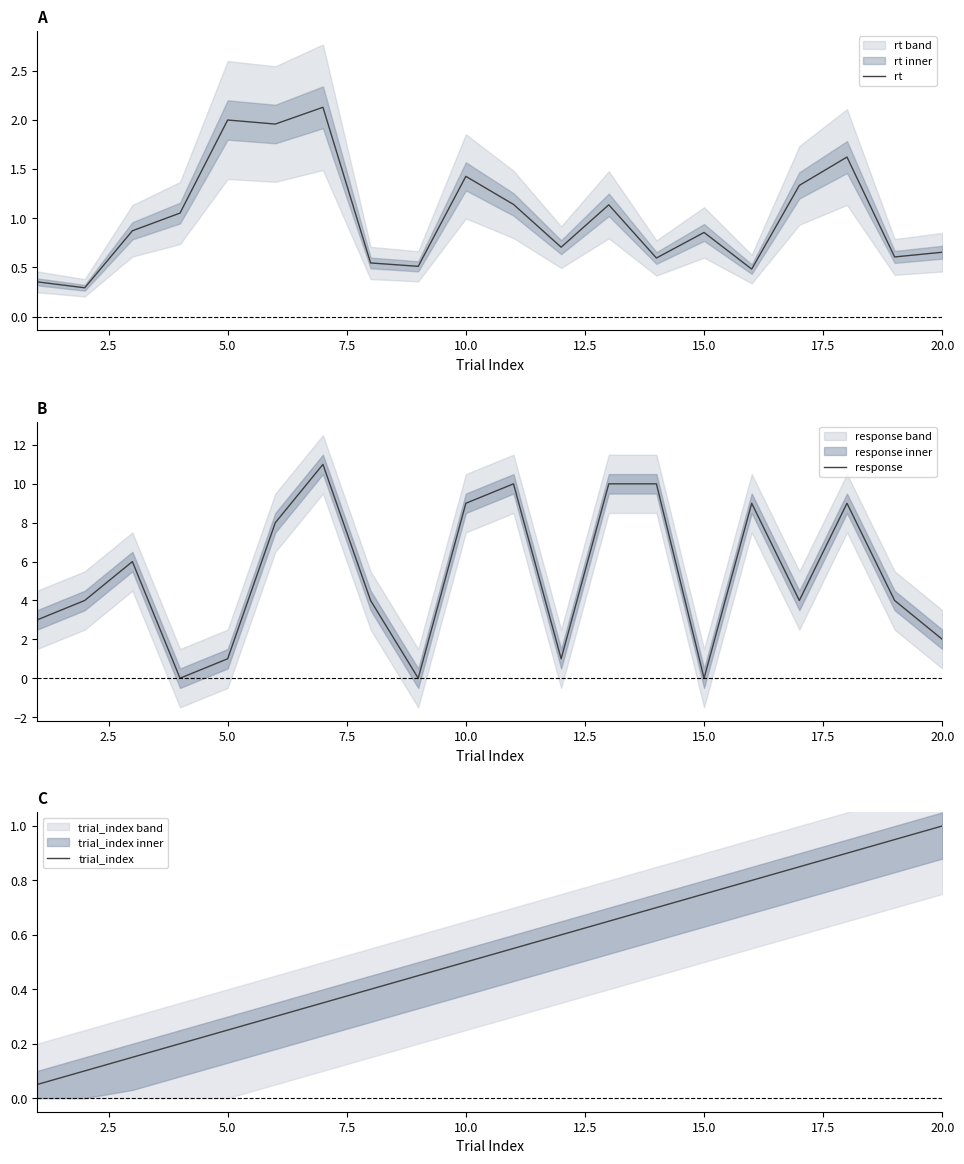

What is the average value of the response series?

5.2